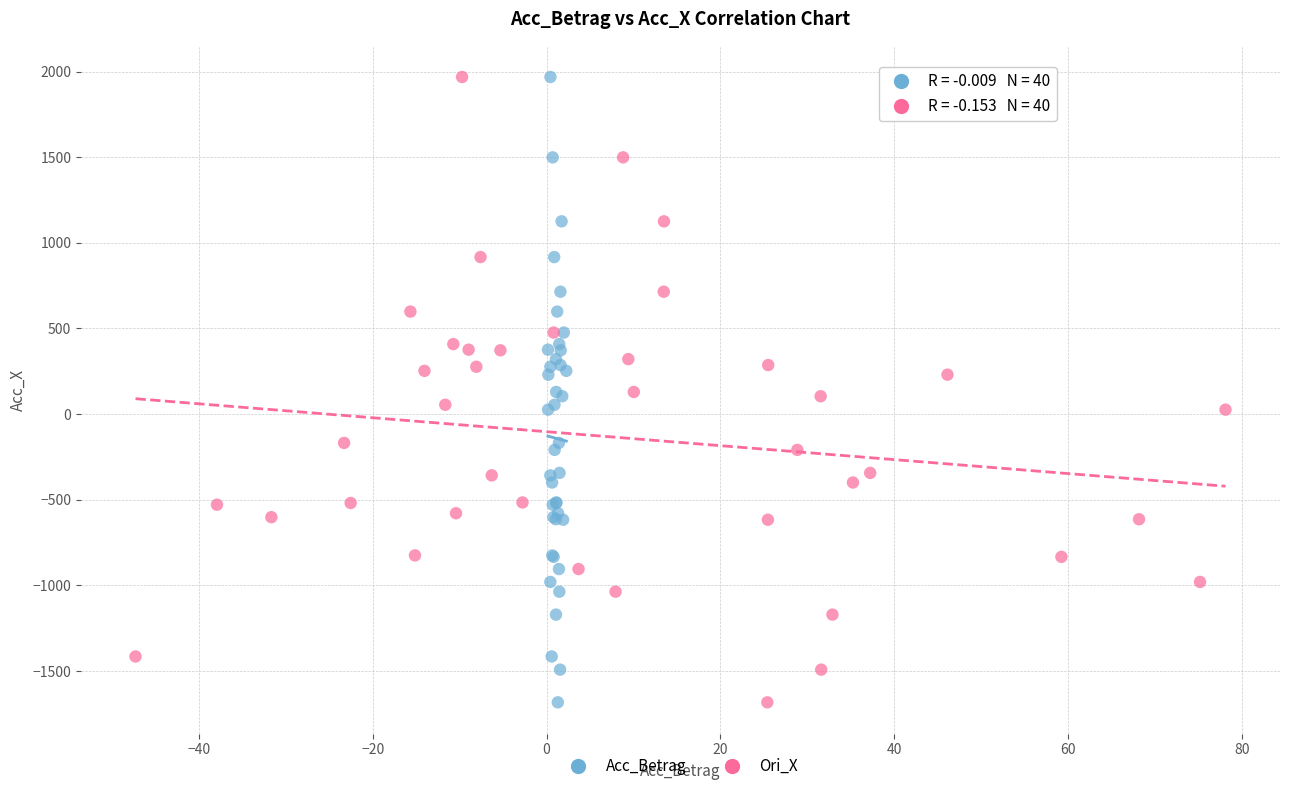

What are all the series names shown in the legend?

Acc_Betrag, Ori_X